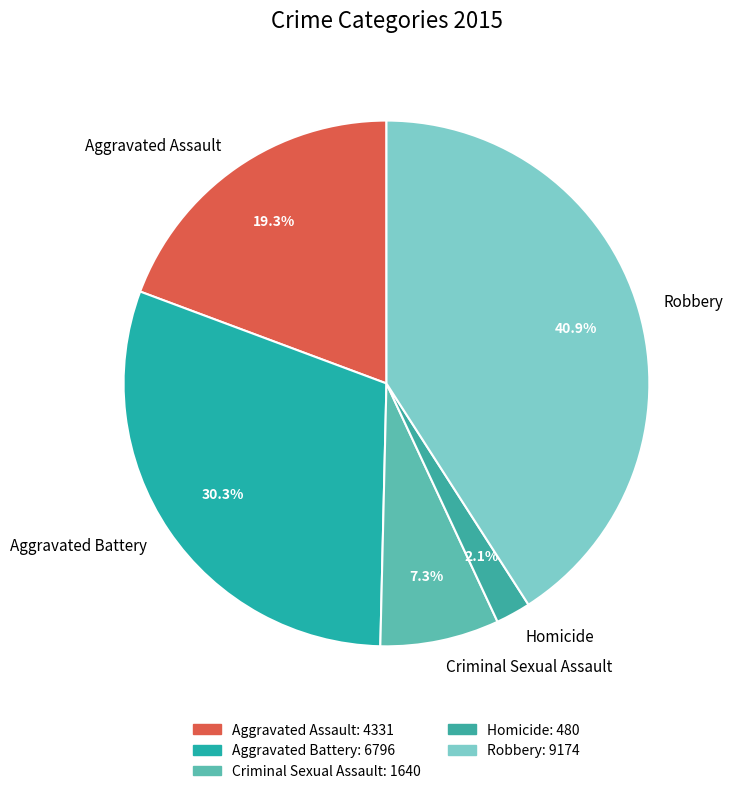

Does Criminal Sexual Assault account for over 50% of the chart?

No